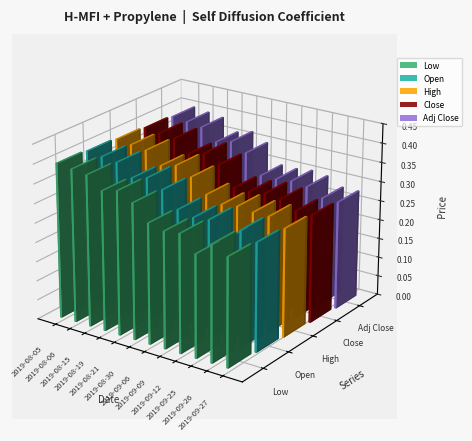

How many bars are there in total?

60